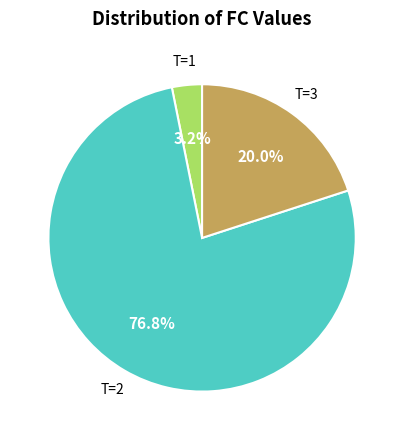

Is there a majority slice in this chart?

Yes